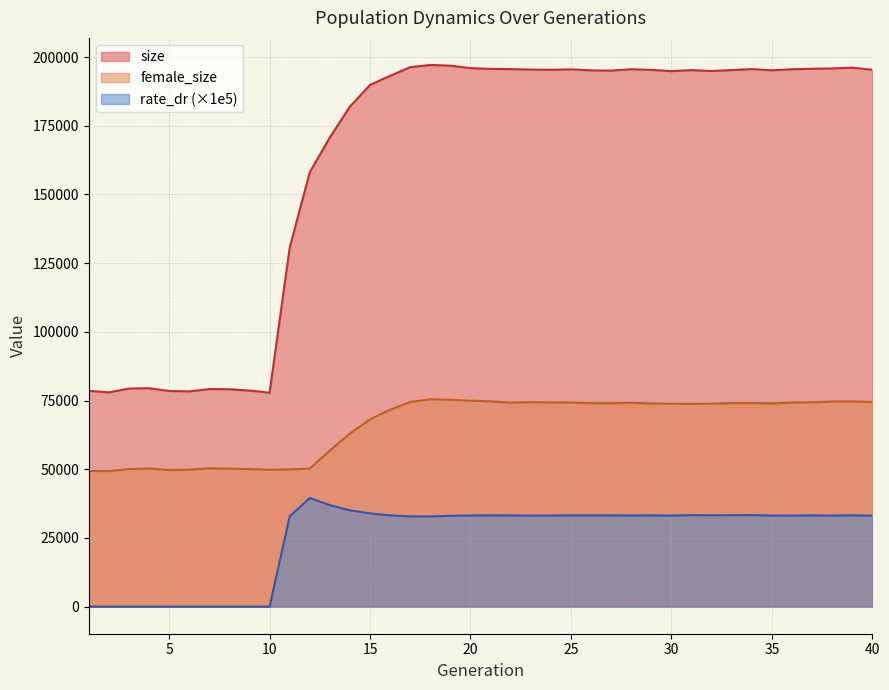

The rate_dr series shows -24614.0 at 1. True or false?

False